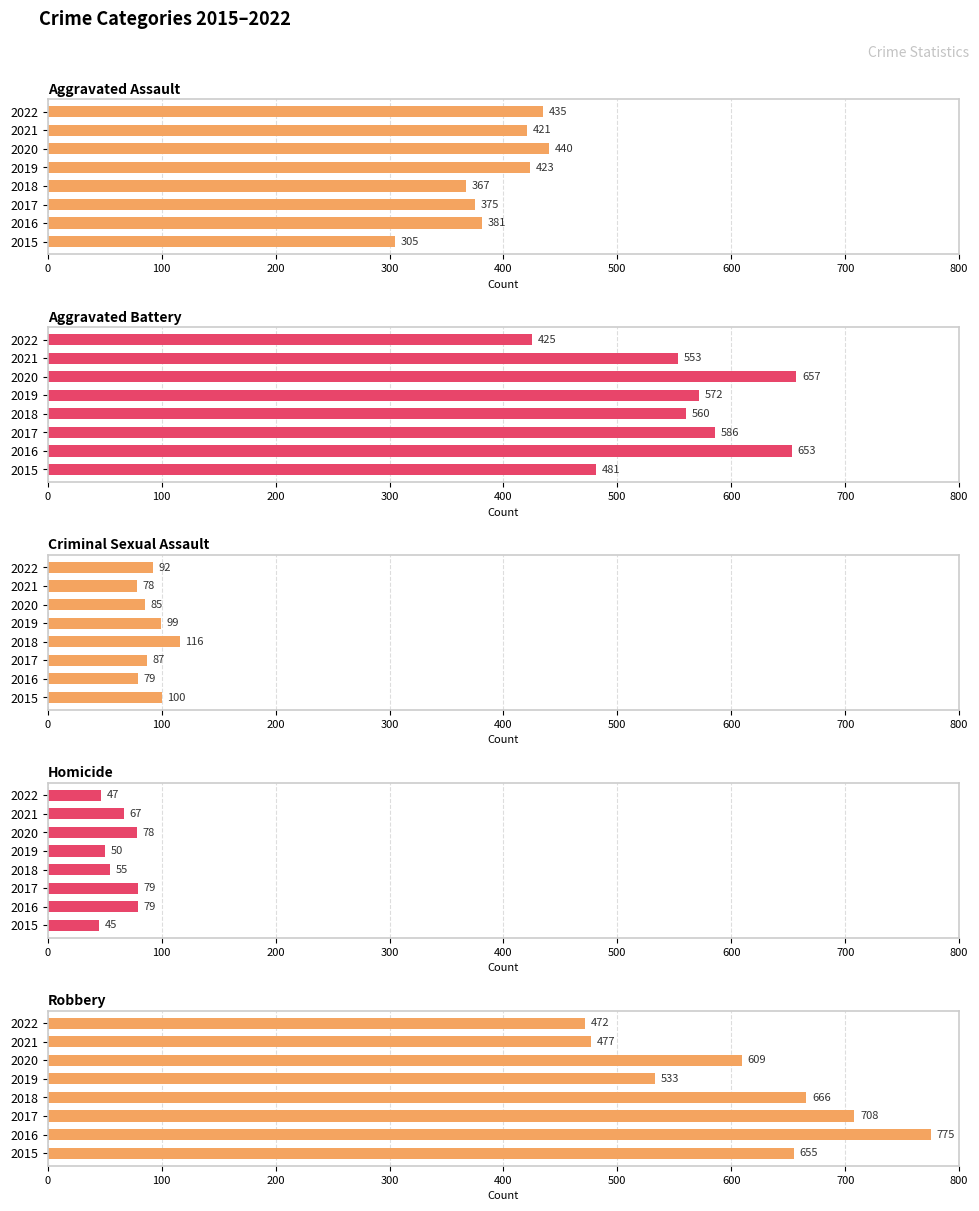

What is the lowest value of the Criminal Sexual Assault series?

78